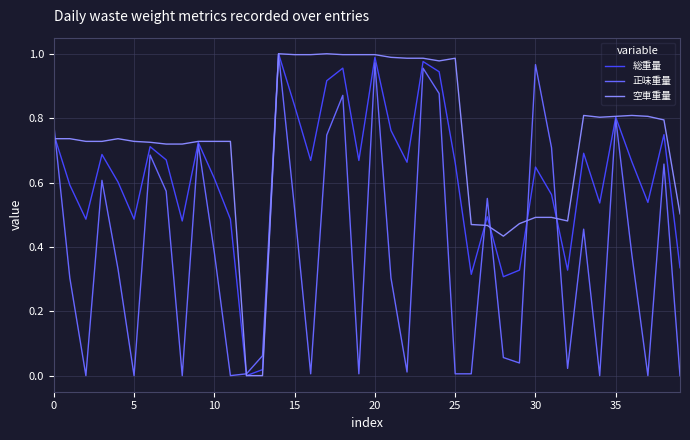

Which series has the largest total across all categories?

空車重量